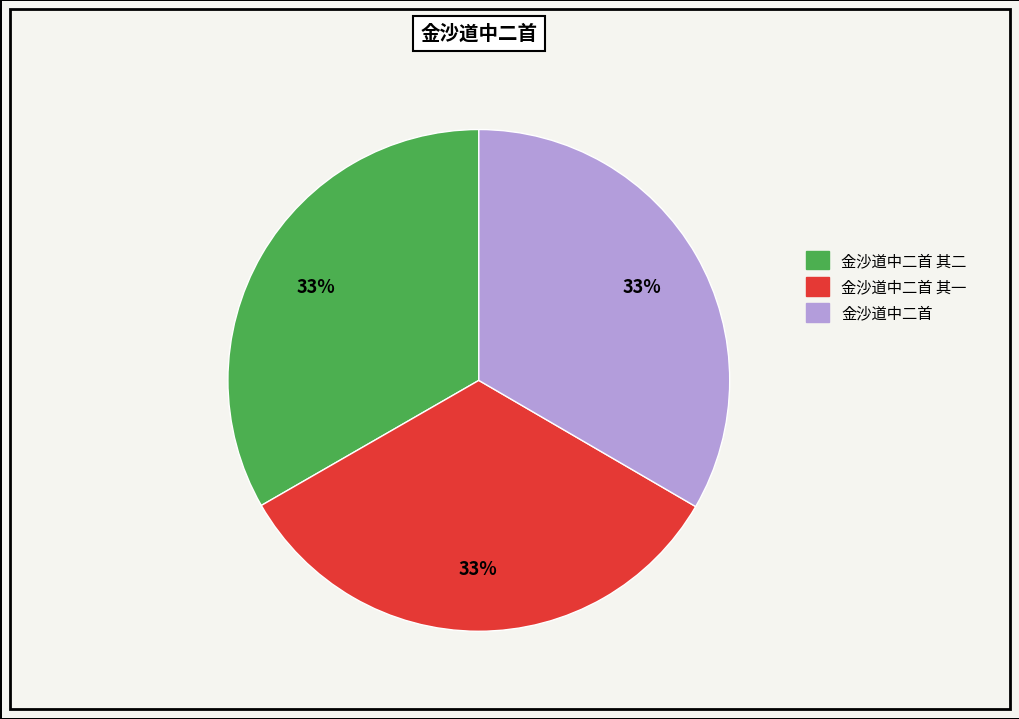

Does 金沙道中二首 其一 represent more than half of the total?

No